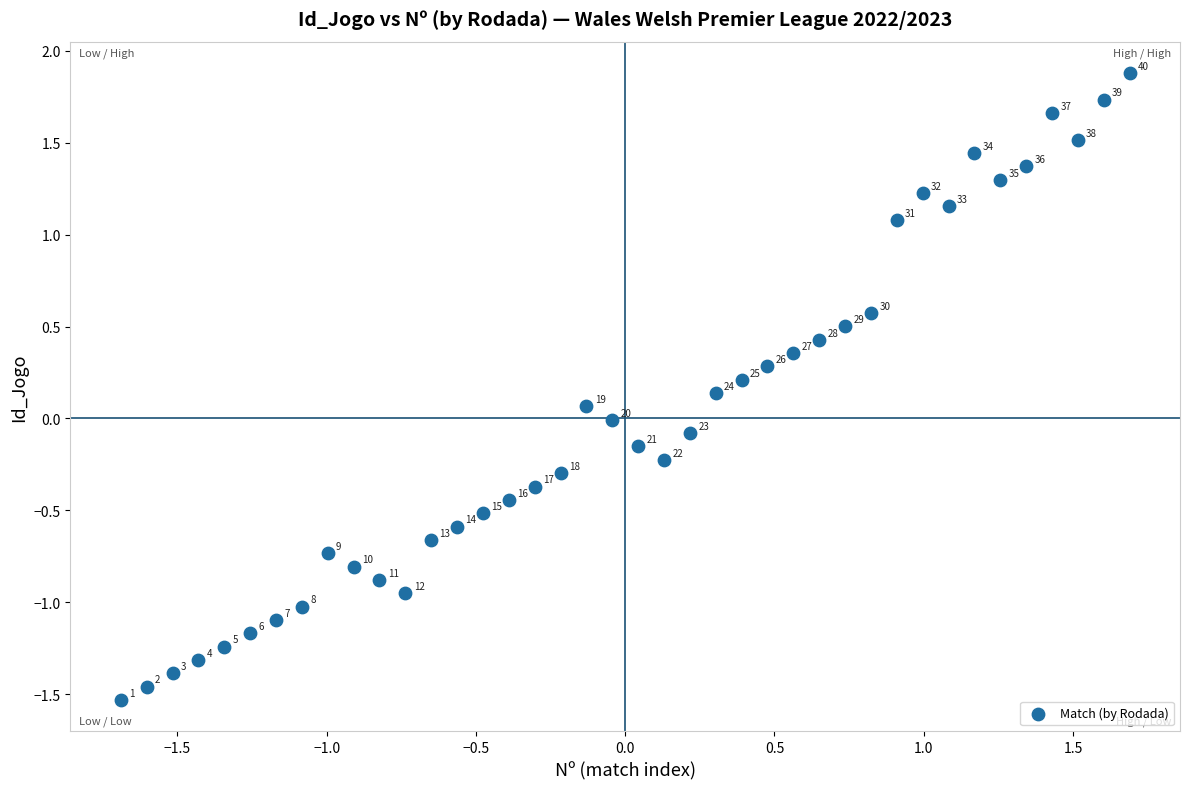

What is the range of Y values (max minus min)?

3.4